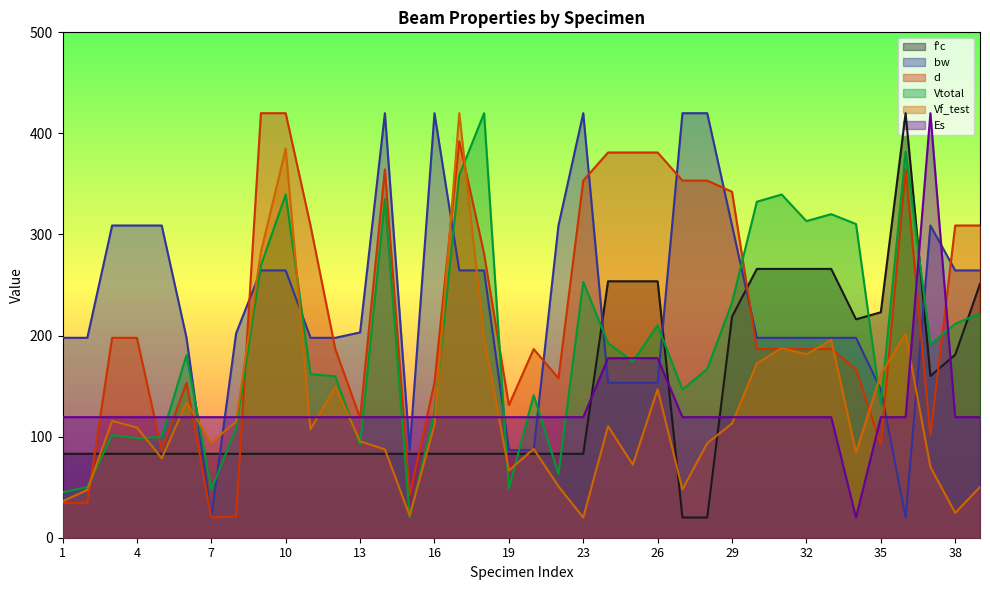

Does the chart have visible grid lines?

No